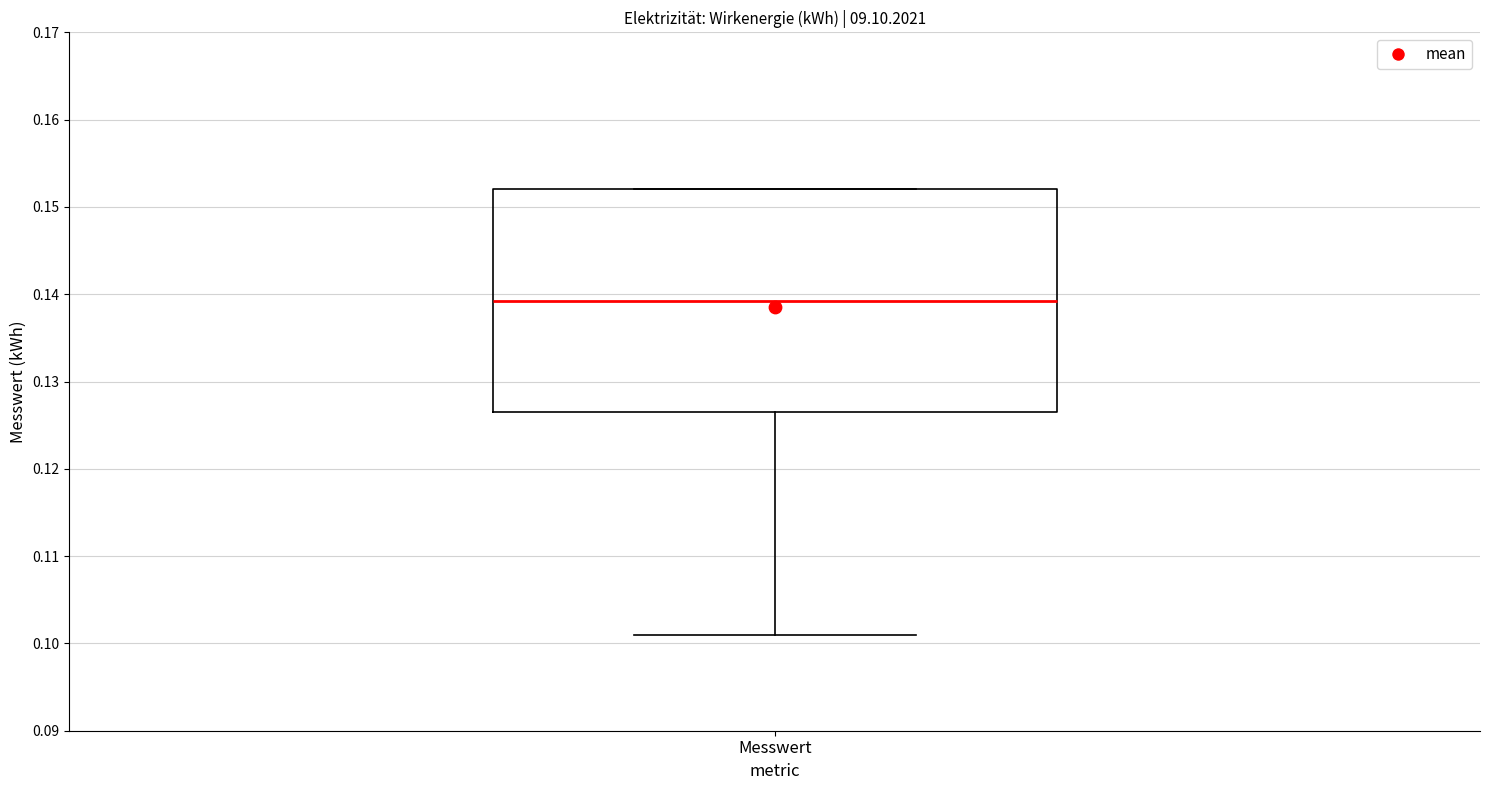

Transcribe this box plot: give where the median line is, the range the box spans, and where the two whiskers end, as read against the y-axis. The values are not printed on the chart, so give them approximately, as read against the axis.

median 0.139, box 0.127 to 0.152, whiskers 0.101 to 0.152